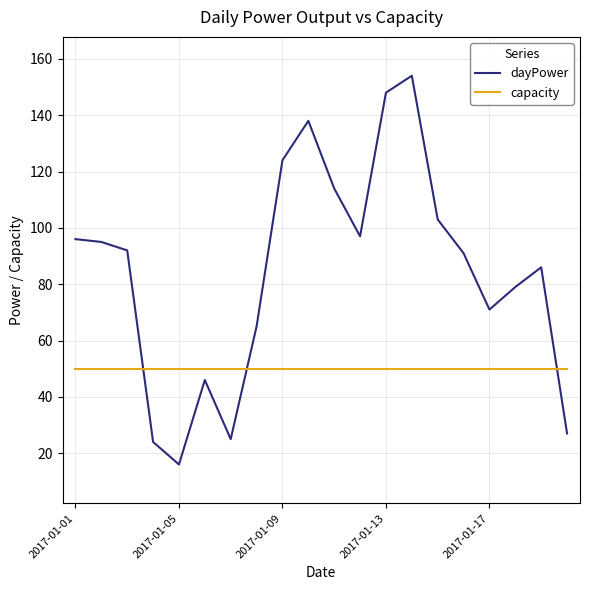

Which series has the largest total across all categories?

dayPower